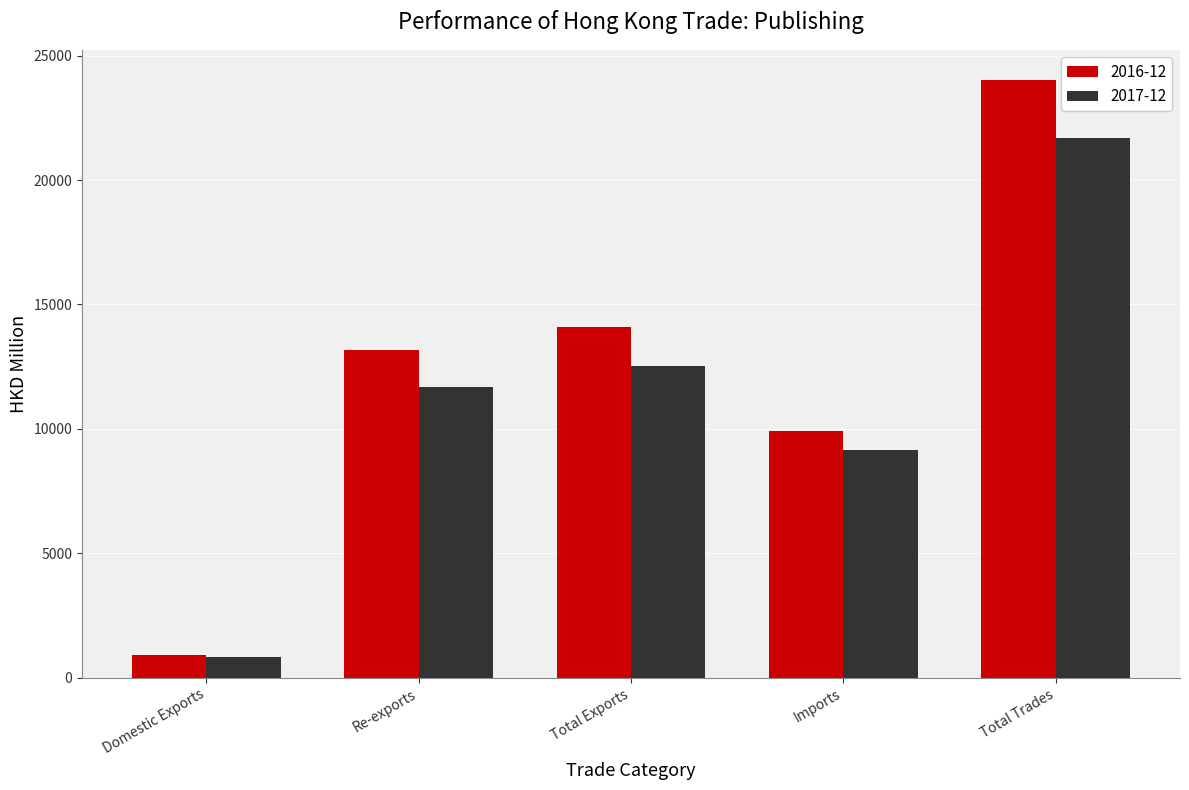

How many groups of bars are there?

5